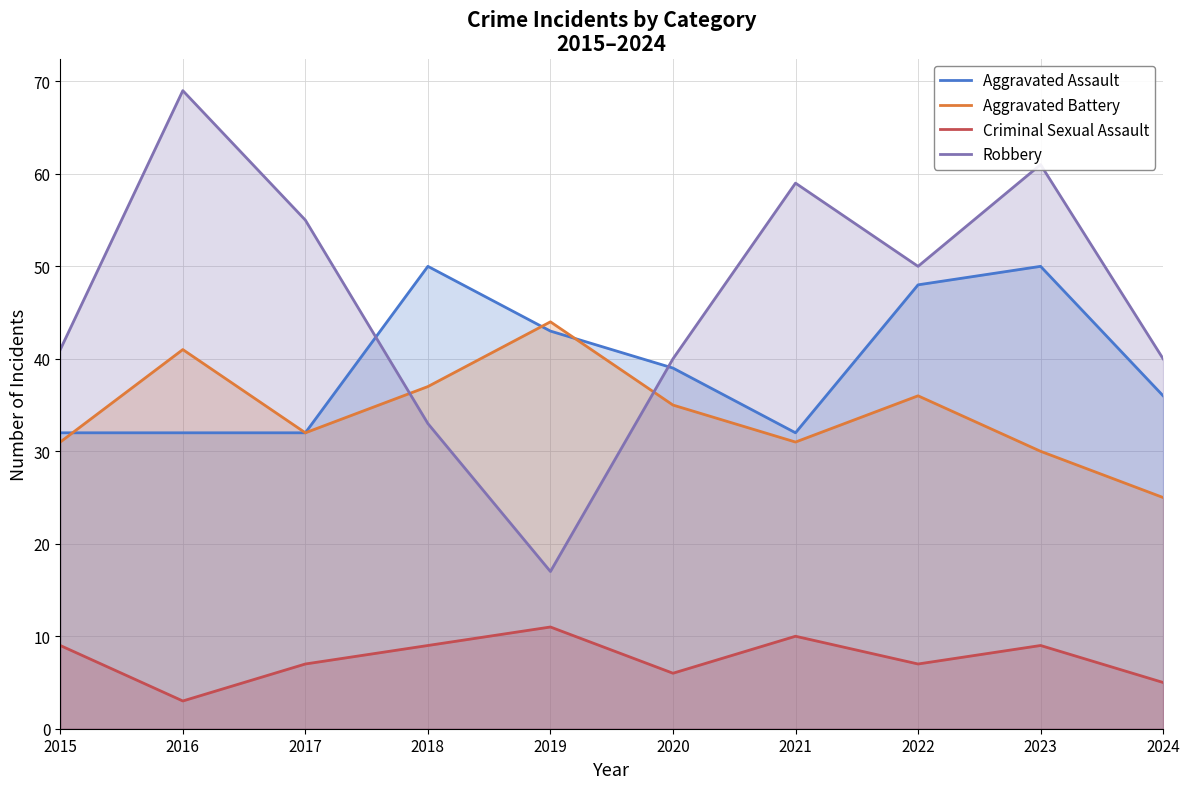

What is the lowest value of the Aggravated Assault series?

32